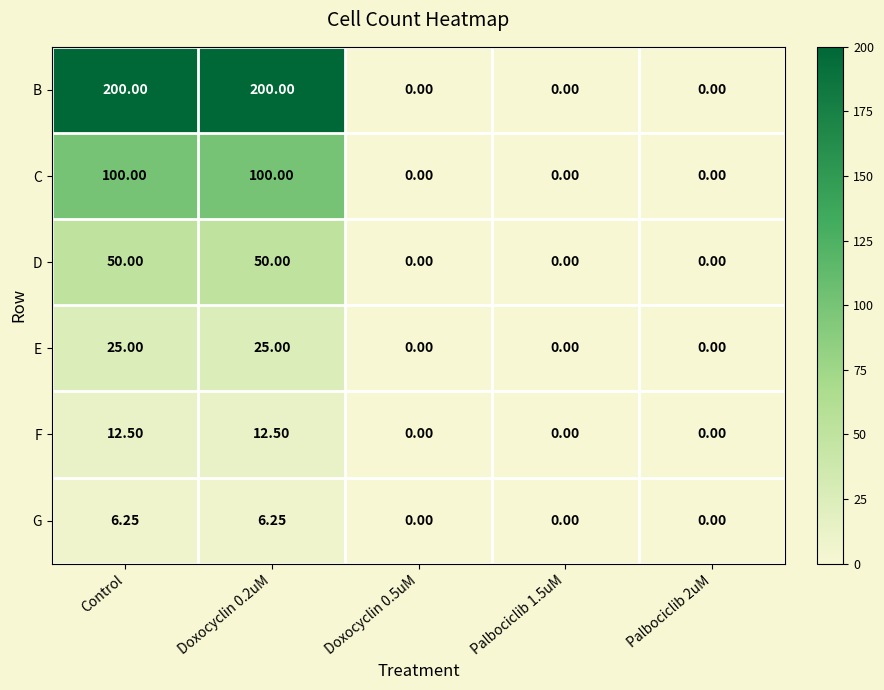

Which series has the largest total across all categories?

B